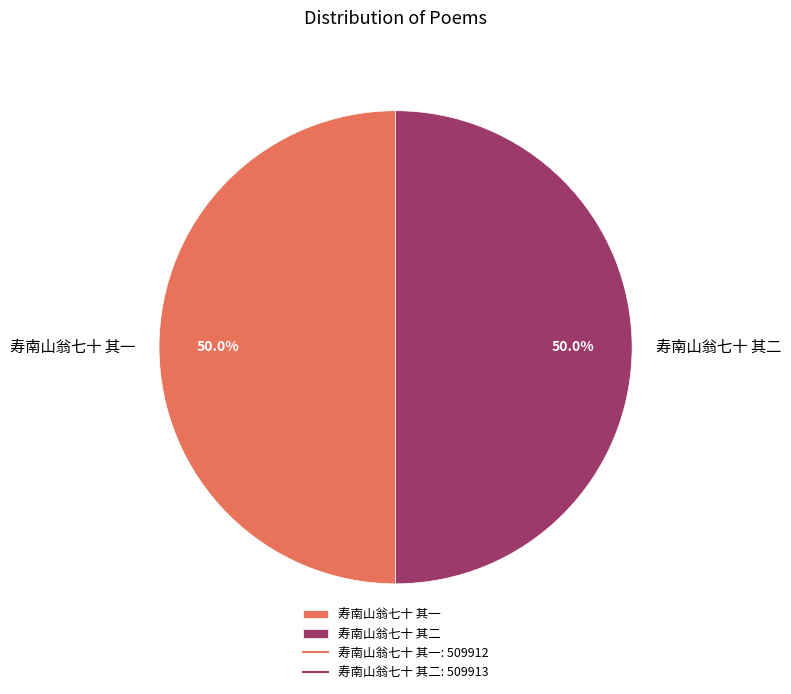

What is the ratio of the value at 寿南山翁七十 其二 to the value at 寿南山翁七十 其一?

1.0